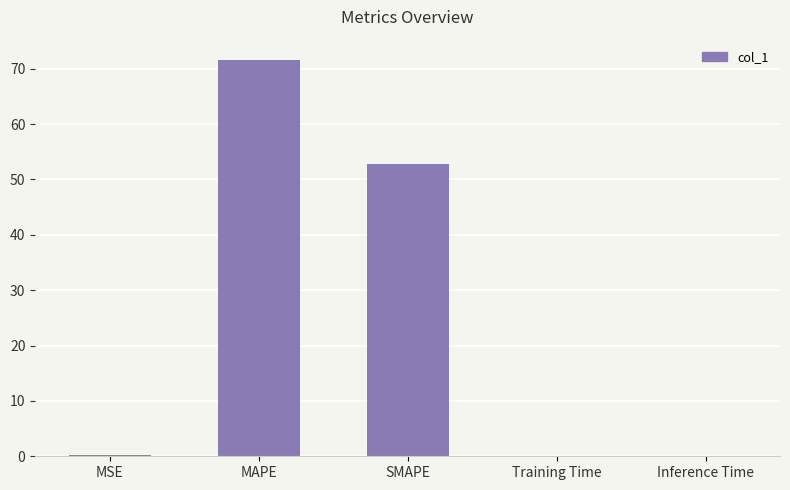

Which label corresponds to the largest value in the chart?

MAPE